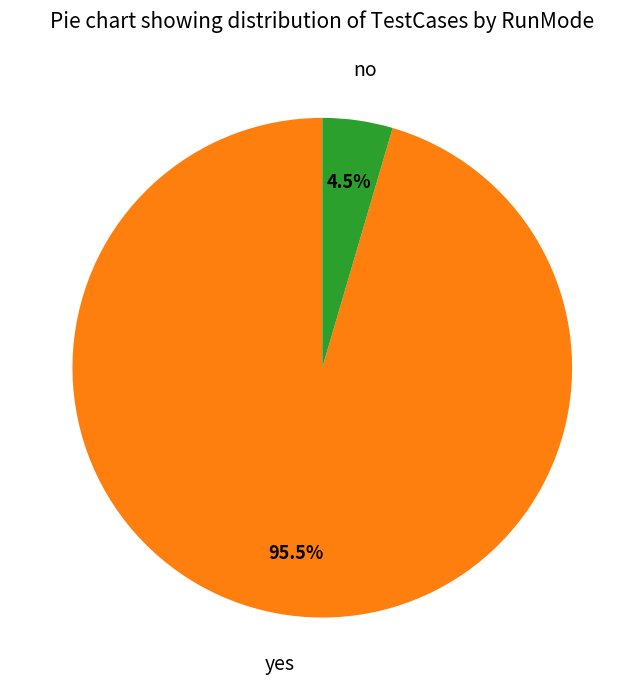

What is the majority slice?

yes